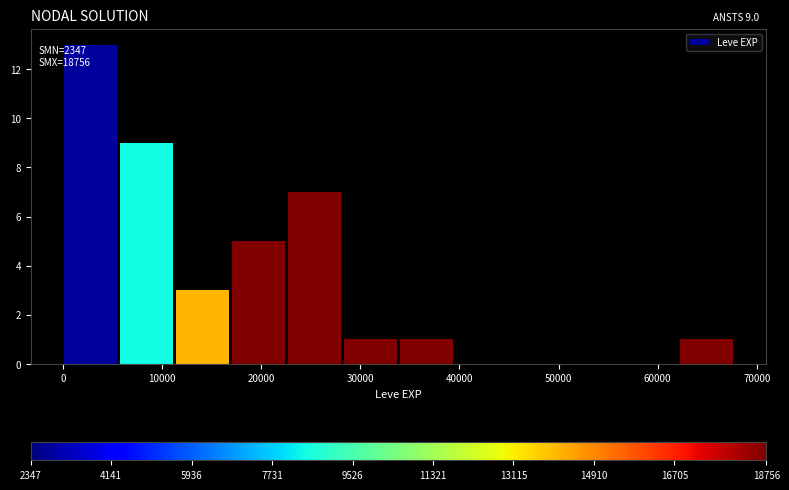

Which range on the x-axis has the tallest bar?

0 to 6000